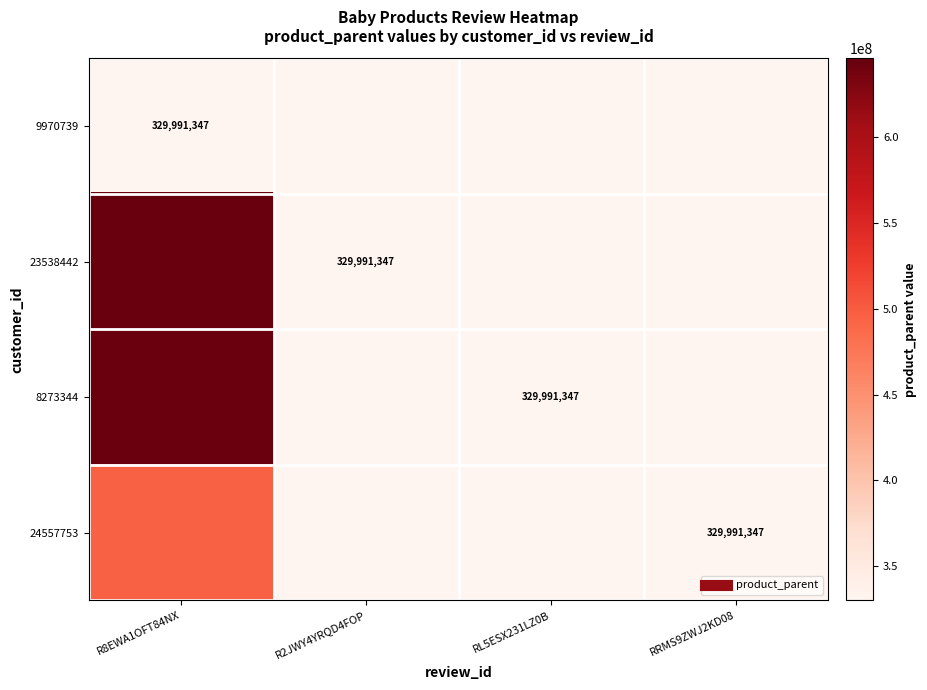

Between R8EWA1OFT84NX and RL5ESX231LZ0B, which series saw the biggest shift?

23538442